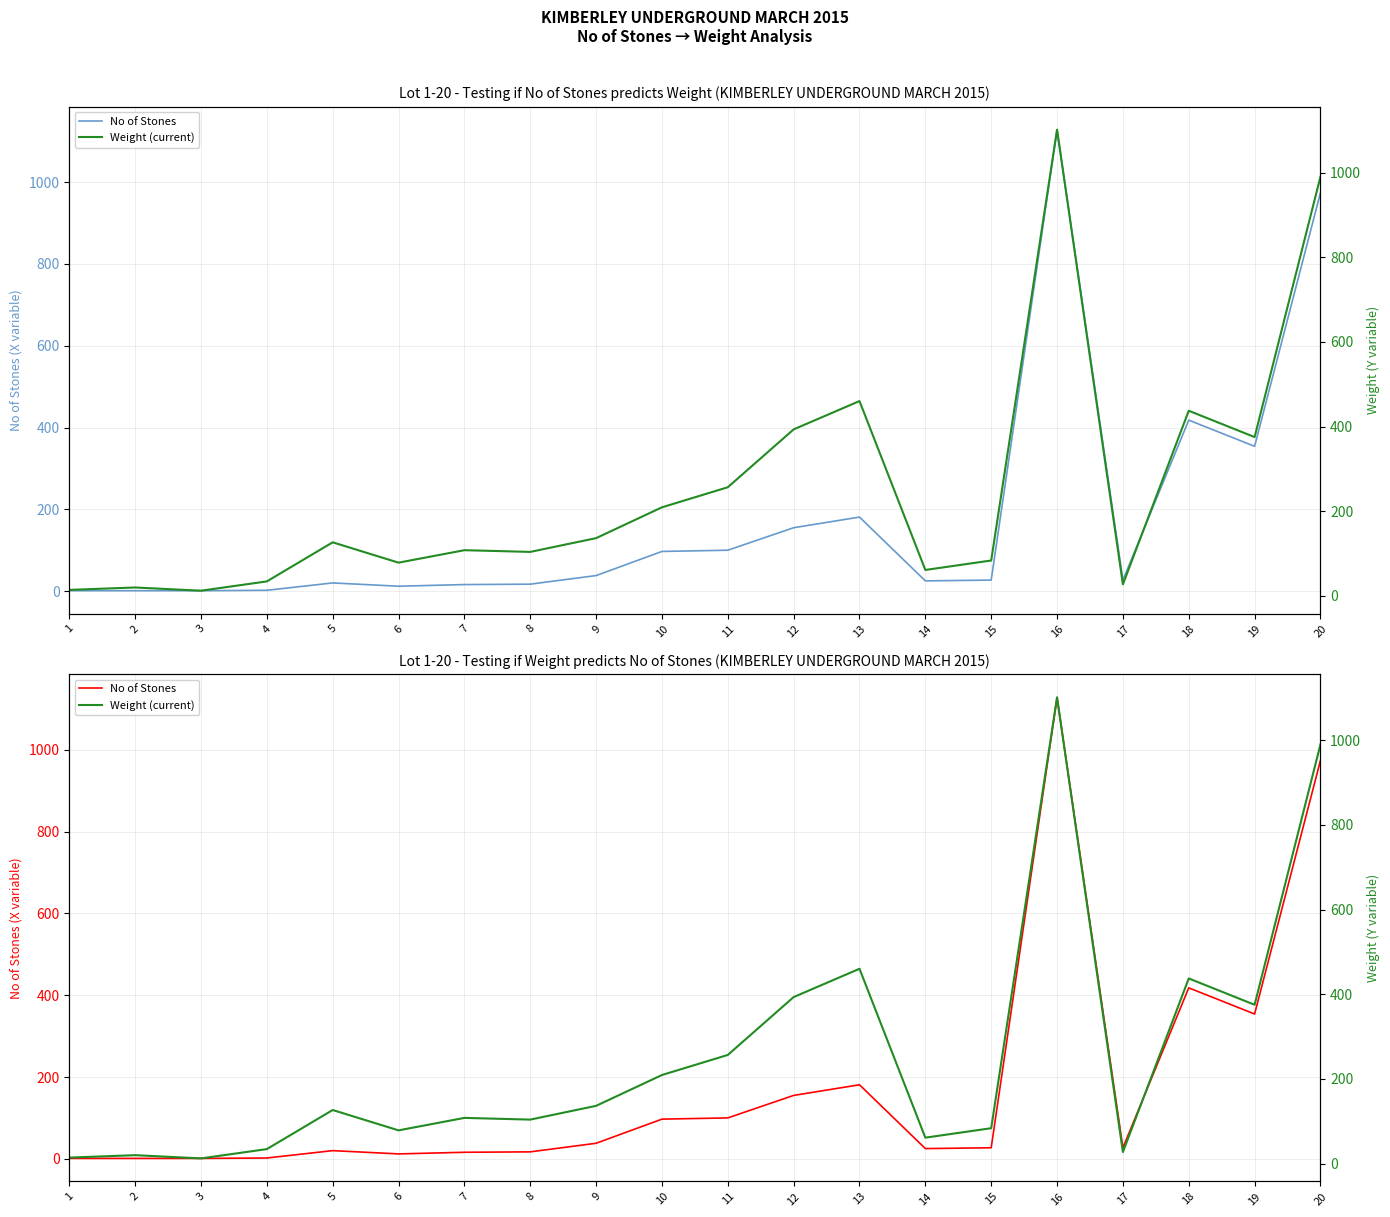

Is it true that Weight (current) equals 437.4 at 18?

True